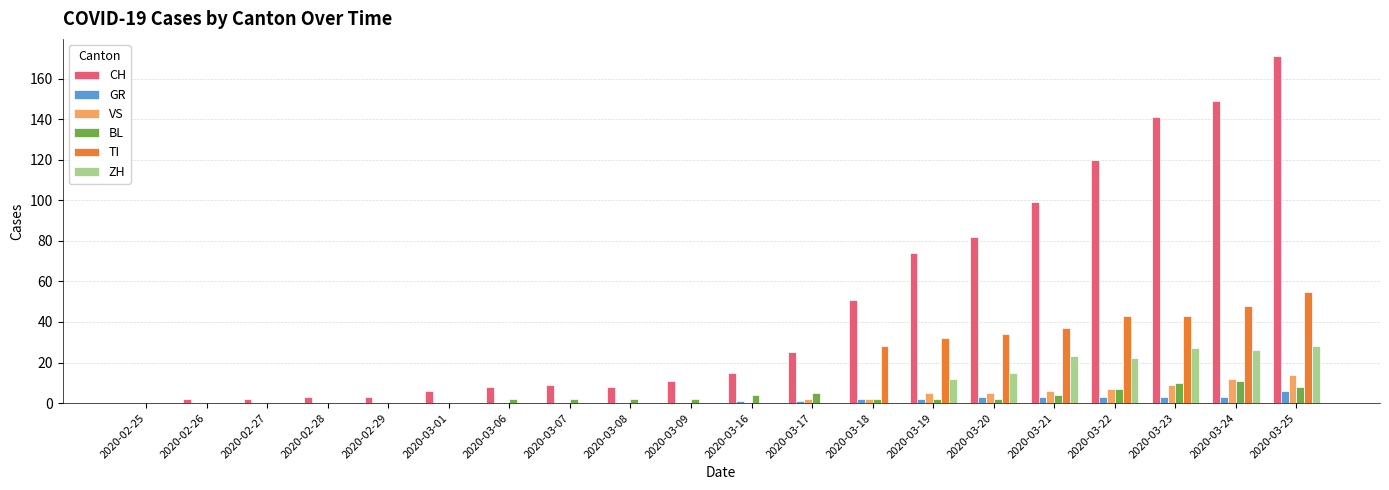

The ZH series shows -12 at 2020-03-07. True or false?

False